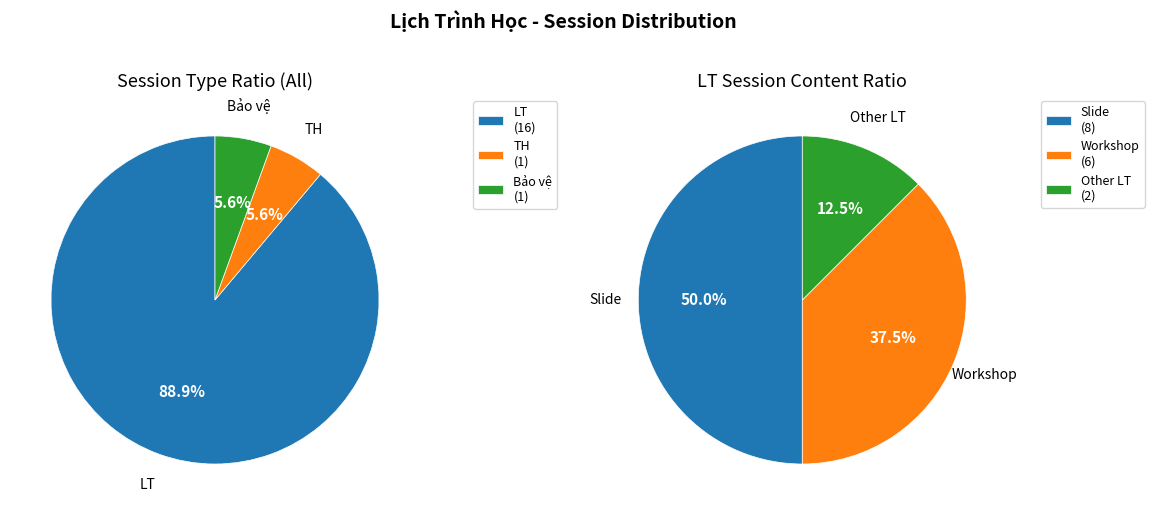

What is the total percentage of Bảo vệ and LT?

94.4%